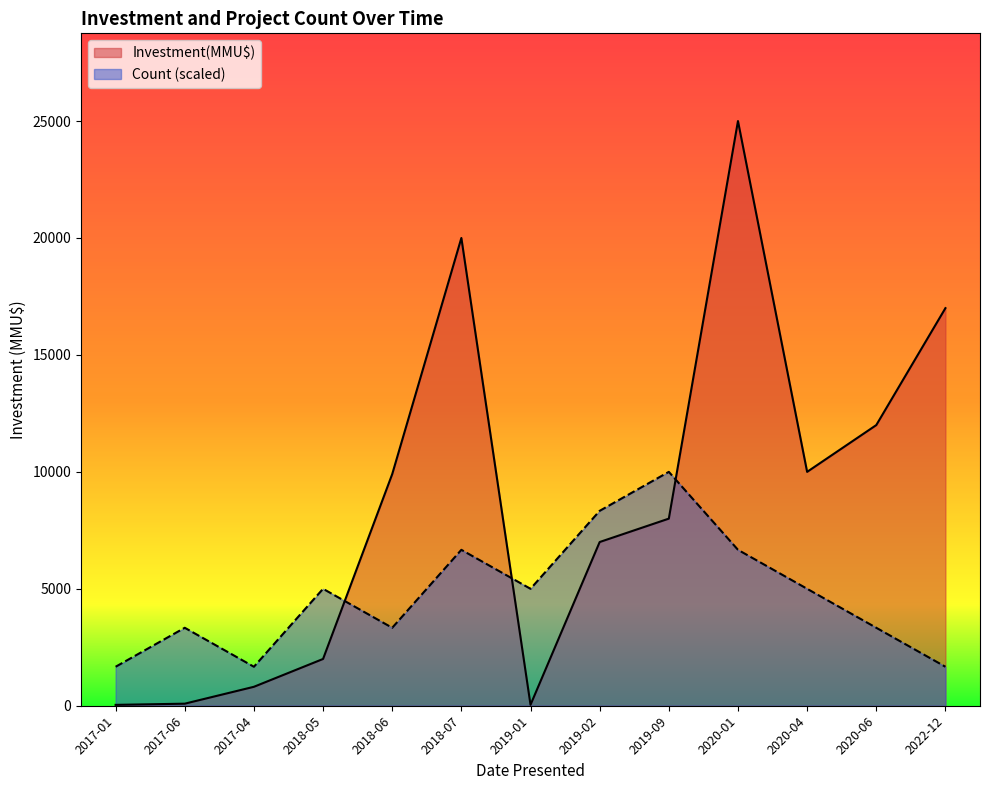

What is the label of the 9th point from the left?

2019-09